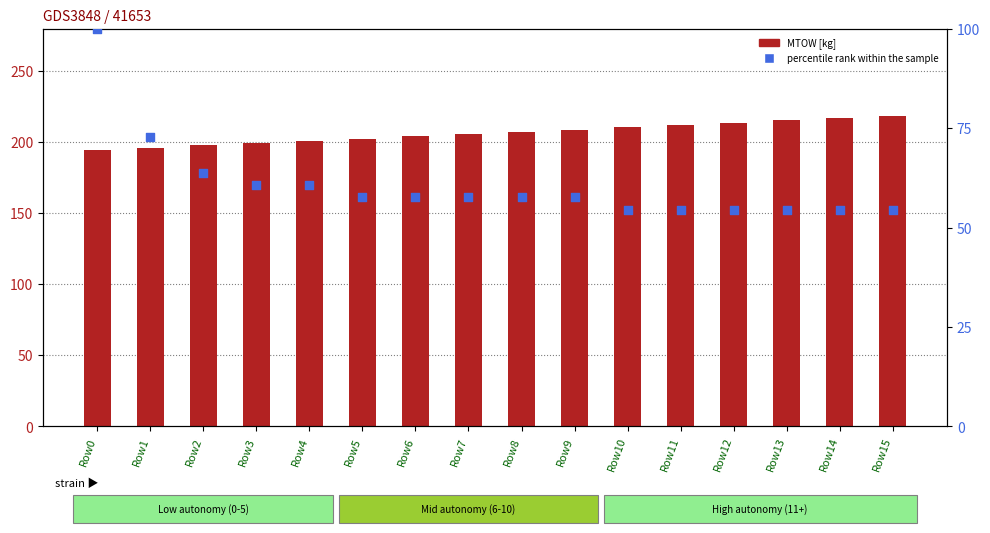

Which series has the largest total across all categories?

MTOW [kg]